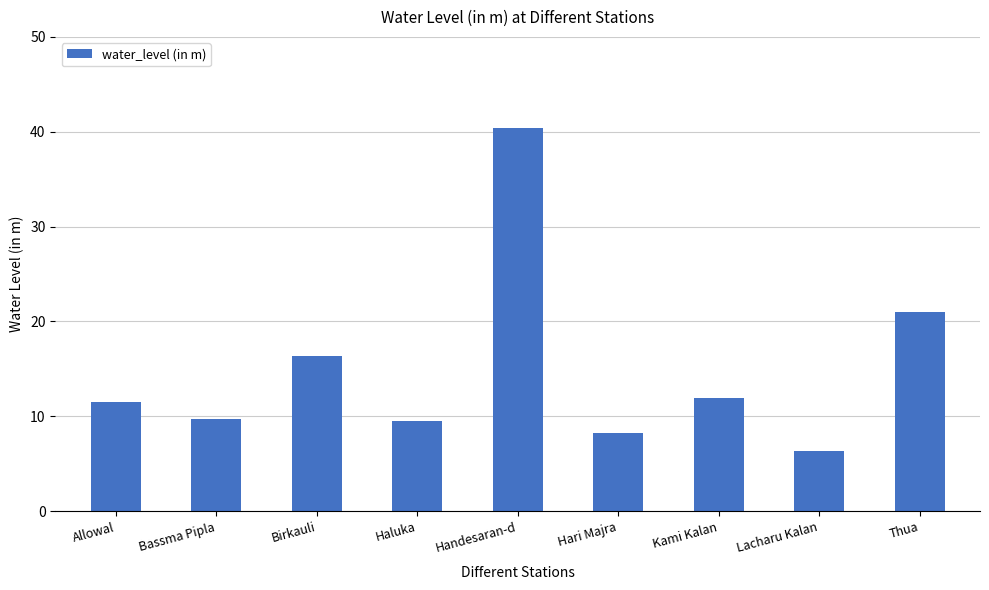

Approximately how many times larger is the value at Kami Kalan compared to Thua?

0.6